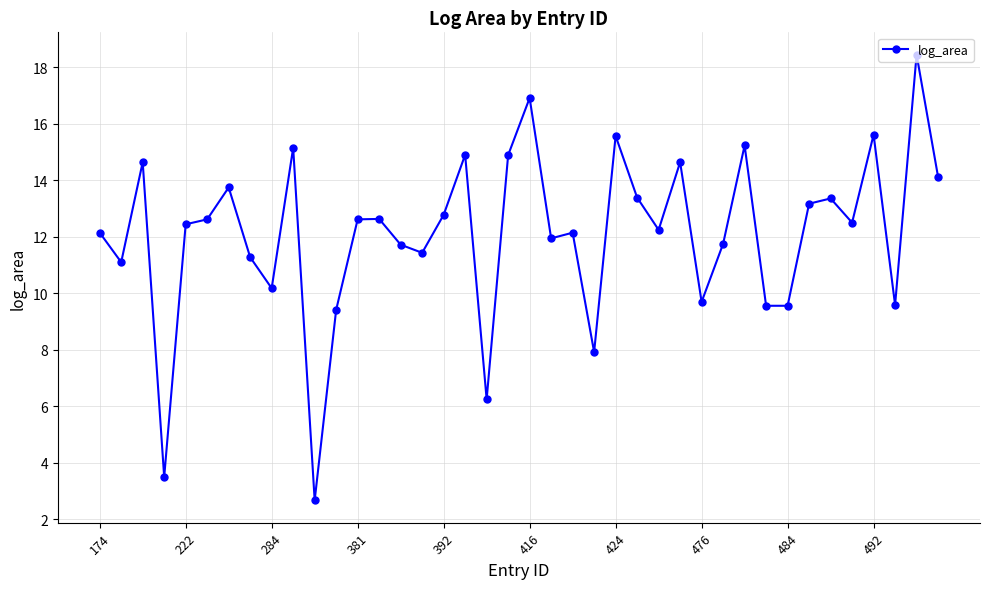

What is the smallest value displayed?

2.7